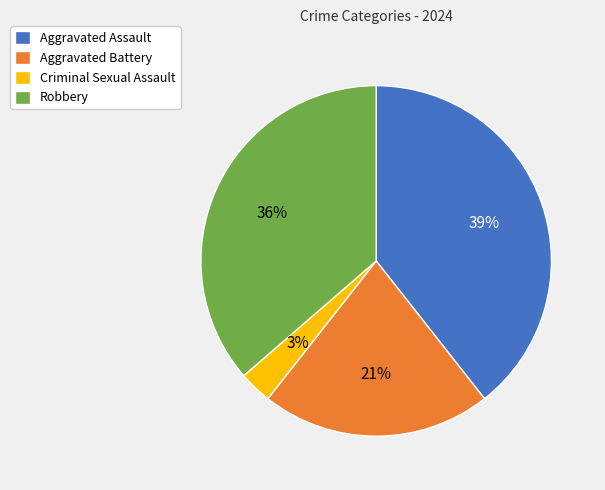

Is Aggravated Assault the majority of the pie?

No